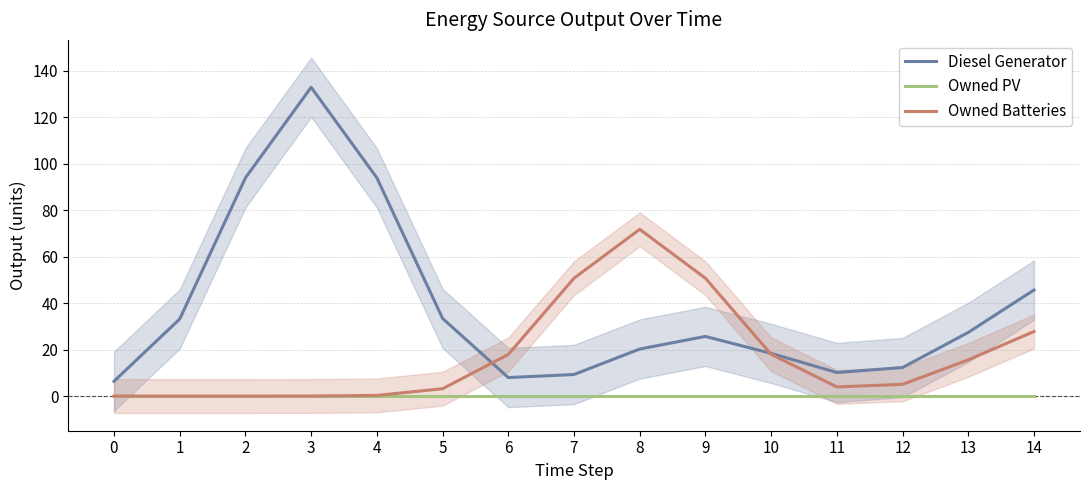

Reading left to right, transcribe all the data shown in this chart.

Diesel Generator: 6.4	33.2	94.0	133.0	94.0	33.4	8.0	9.3	20.3	25.7	18.4	10.1	12.3	27.4	45.7
Owned PV: 0.0	0.0	0.0	0.0	0.0	0.0	0.0	0.0	0.0	0.0	0.0	0.0	0.0	0.0	0.0
Owned Batteries: 0.0	0.0	0.0	0.0	0.3	3.2	17.9	50.7	71.8	50.7	18.0	3.9	5.1	15.6	27.8